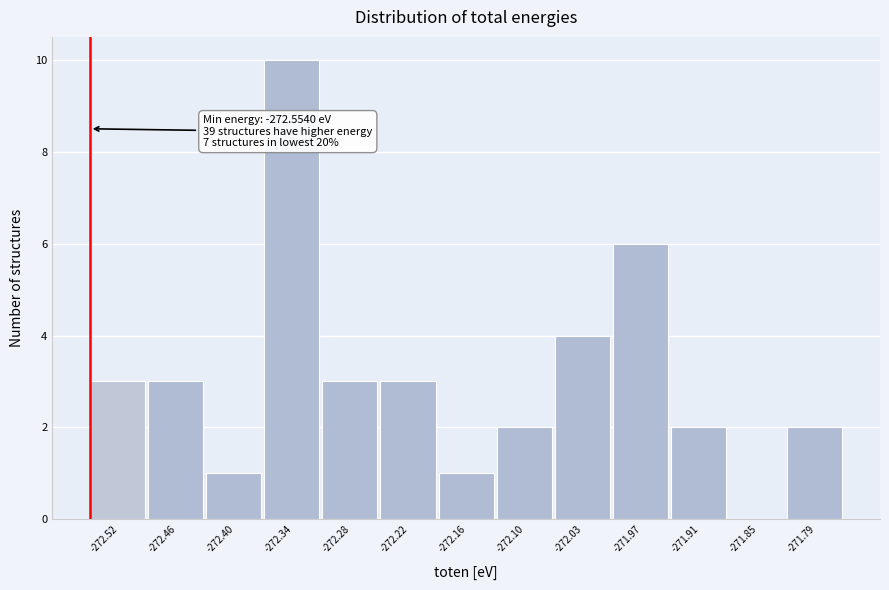

Which range on the x-axis has the tallest bar?

-272.37 to -272.31